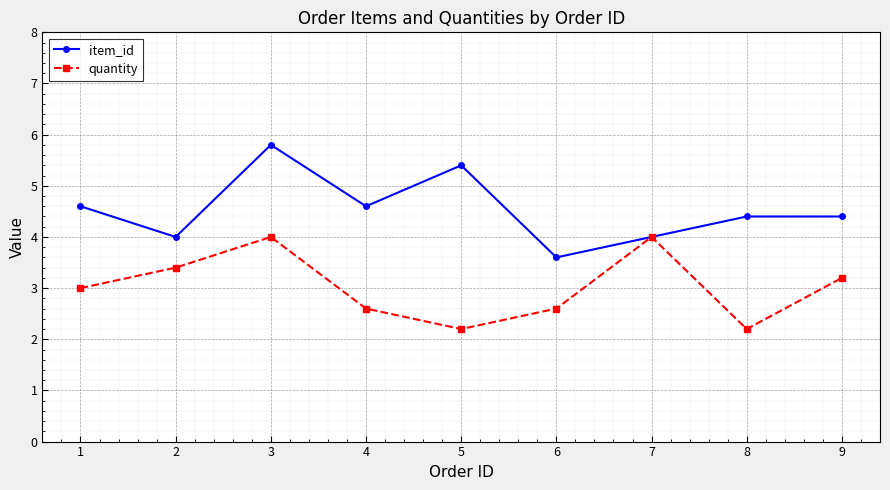

How many lines are shown in the chart?

2